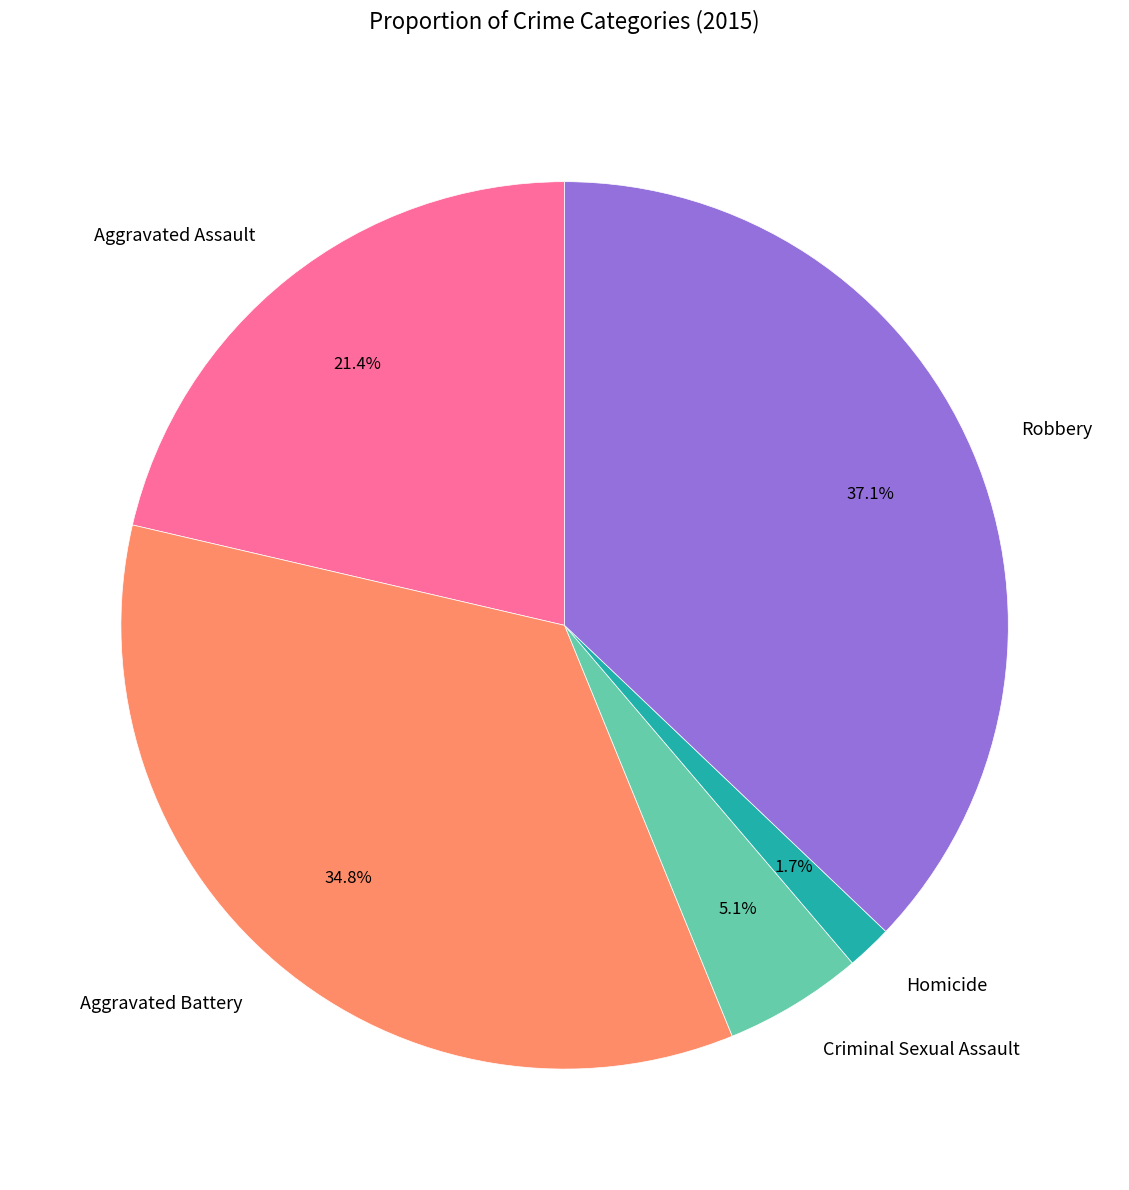

How many segments does this pie chart have?

5